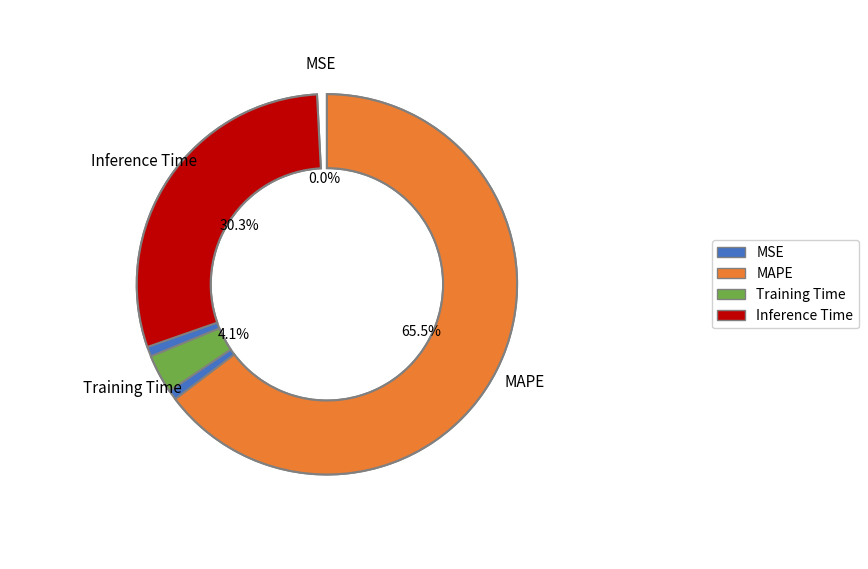

True or false: Training Time accounts for 15% of the total.

False